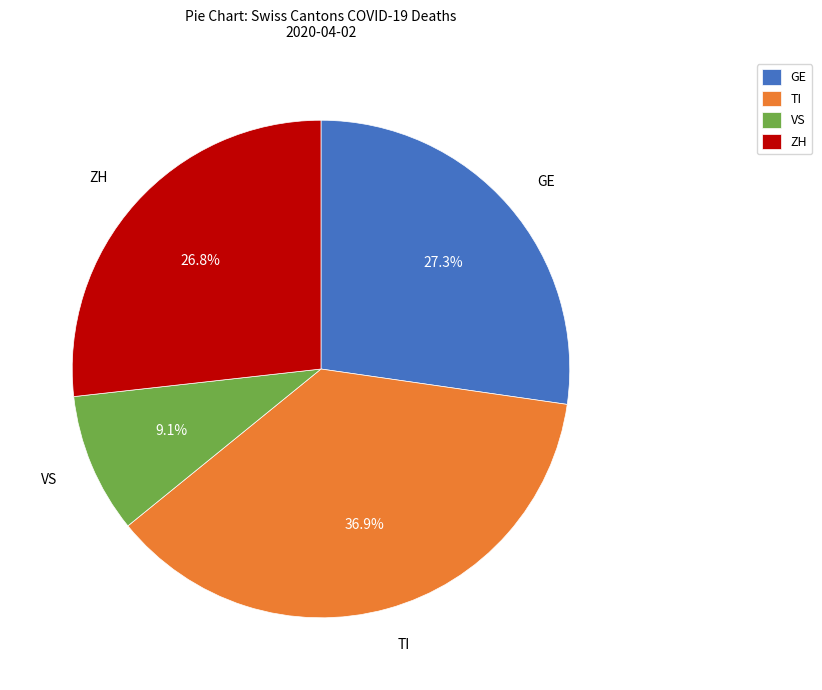

Which slice is the largest?

TI